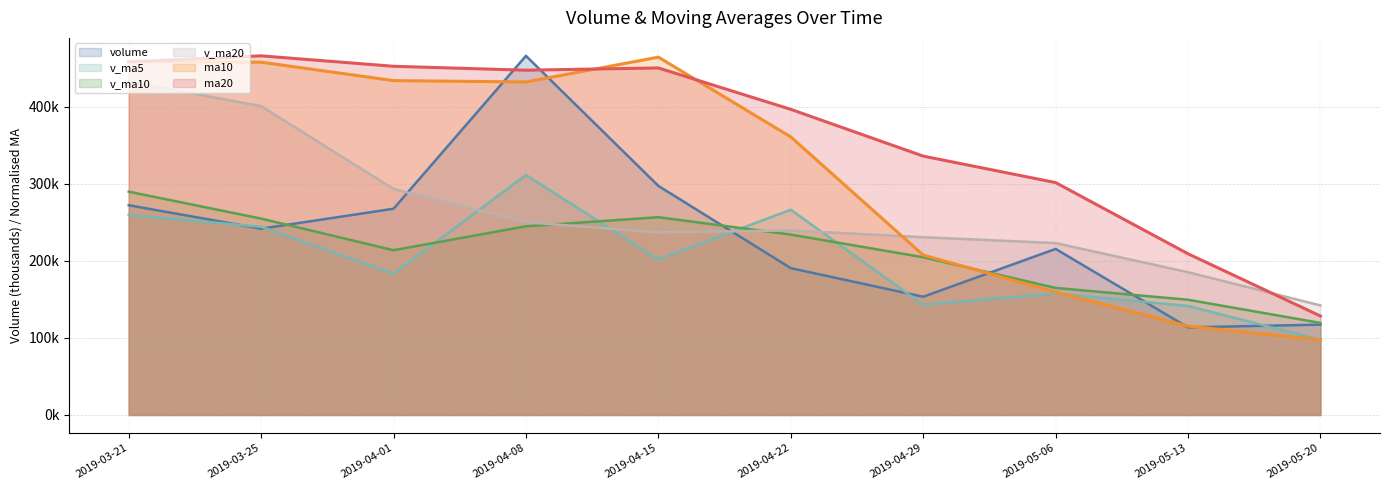

What is the difference between the second highest and second lowest values in the v_ma5 series?

124.9